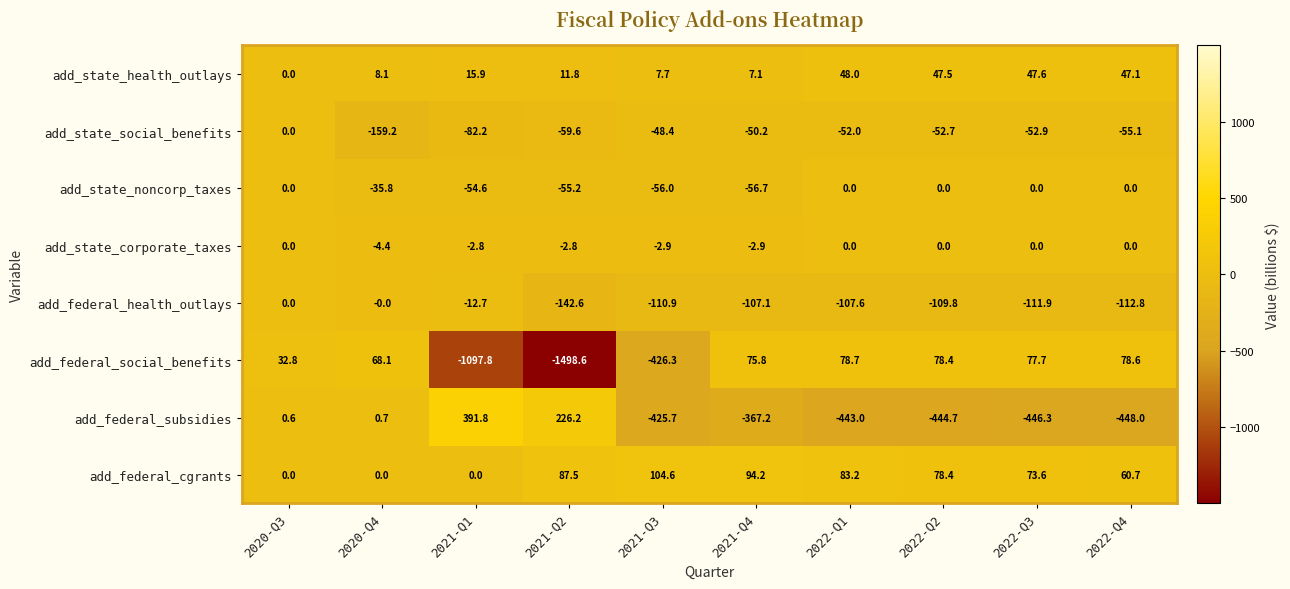

Rank the categories by add_state_health_outlays value from highest to lowest.

2022-Q1, 2022-Q3, 2022-Q2, 2022-Q4, 2021-Q1, 2021-Q2, 2020-Q4, 2021-Q3, 2021-Q4, 2020-Q3